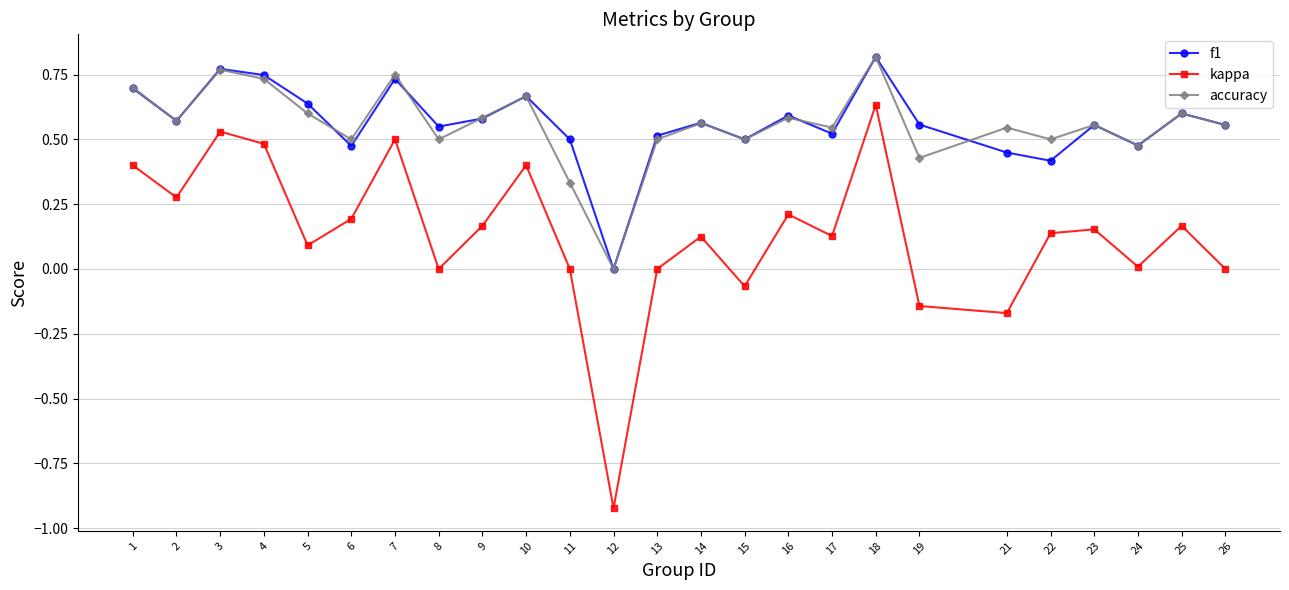

True or false: kappa and accuracy cross at least once.

False